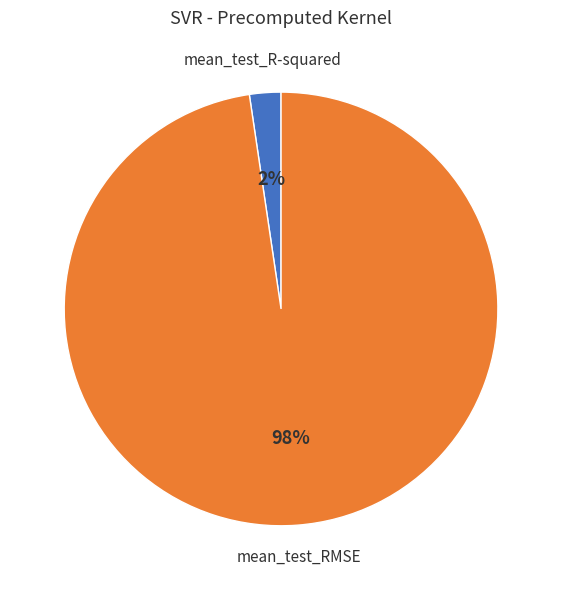

The mean_test_RMSE slice represents 89% of the pie. True or false?

False